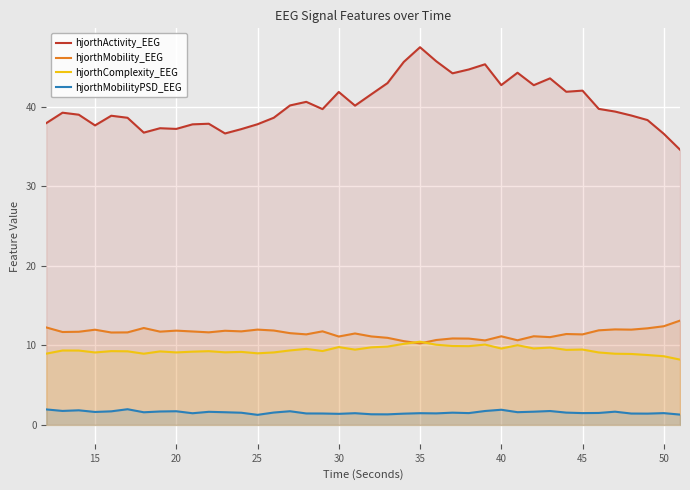

Does the chart display data point markers on the line(s)?

No